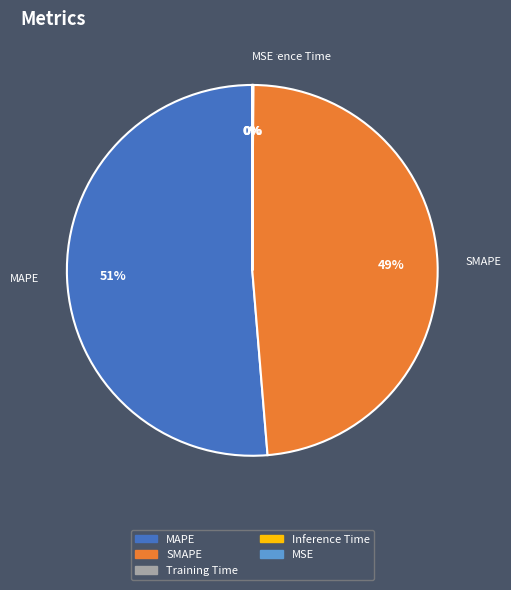

To the nearest percent, what is the difference between the largest and smallest slice percentages?

51%